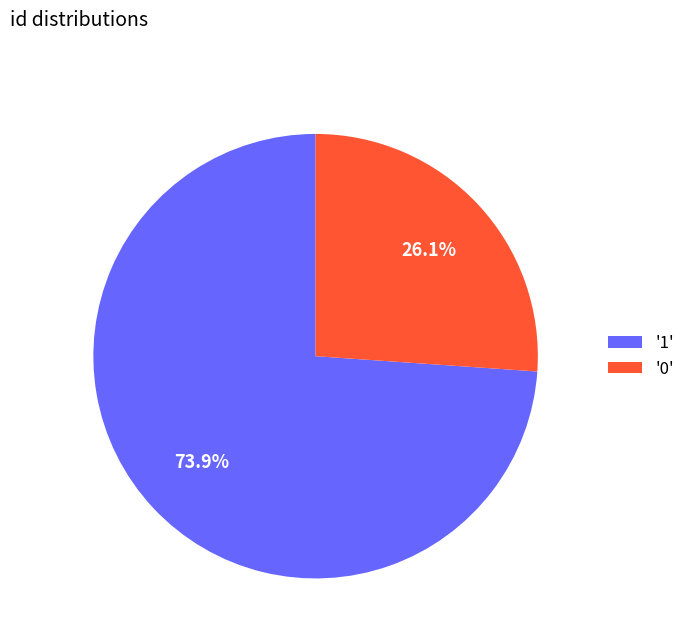

Which has a higher value, '0' or '1'?

'1'